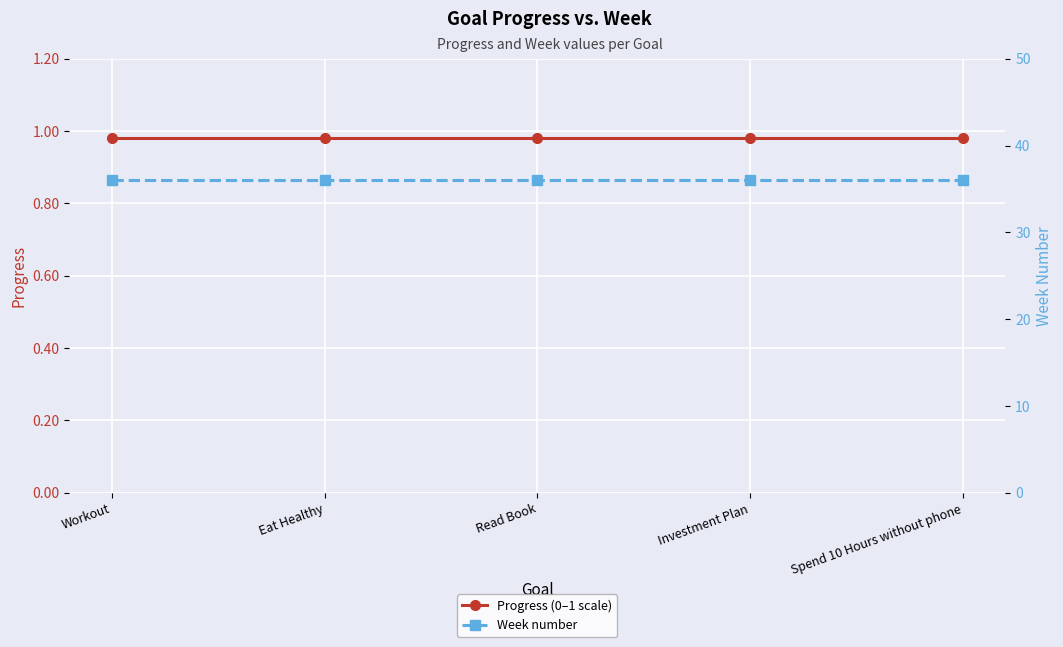

Reading left to right, extract all data points from this chart.

Progress (0–1 scale): Workout=1.0	Eat Healthy=1.0	Read Book=1.0	Investment Plan=1.0	Spend 10 Hours without phone=1.0
Week number: Workout=36.0	Eat Healthy=36.0	Read Book=36.0	Investment Plan=36.0	Spend 10 Hours without phone=36.0